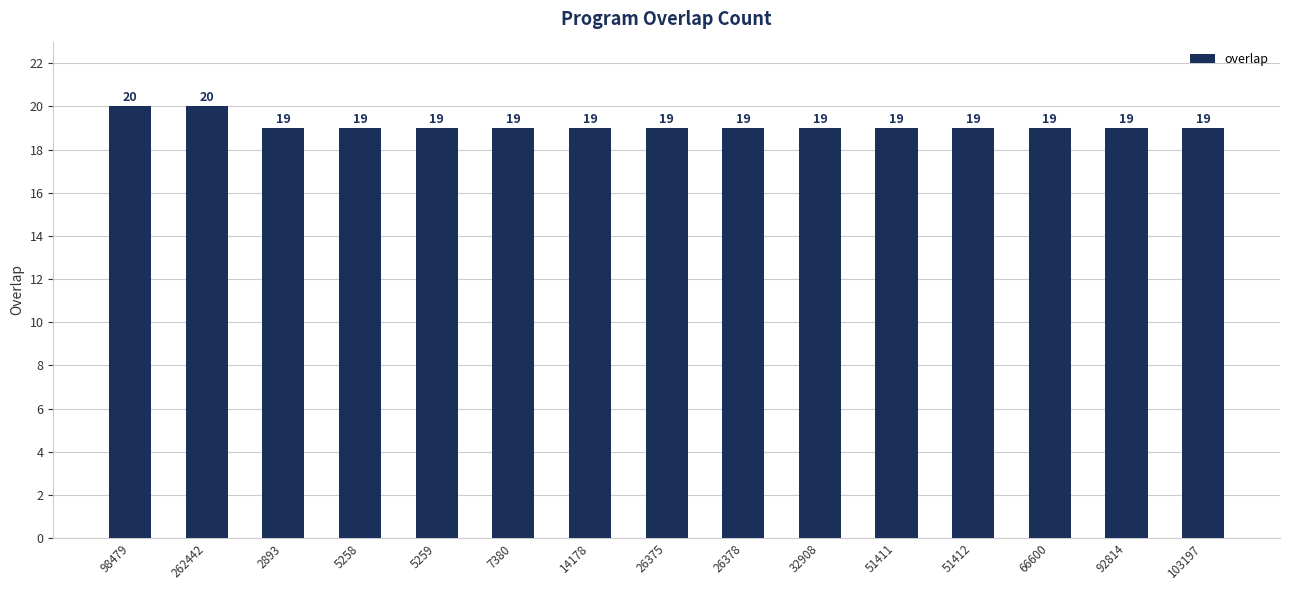

Are the bars horizontal?

No